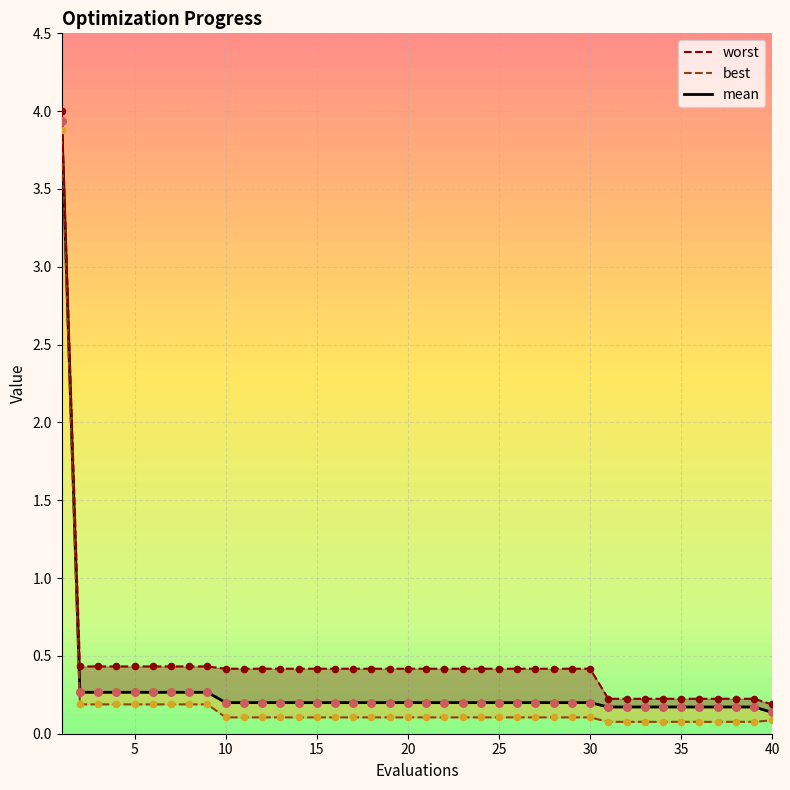

At how many categories does at least one series exceed 2?

1